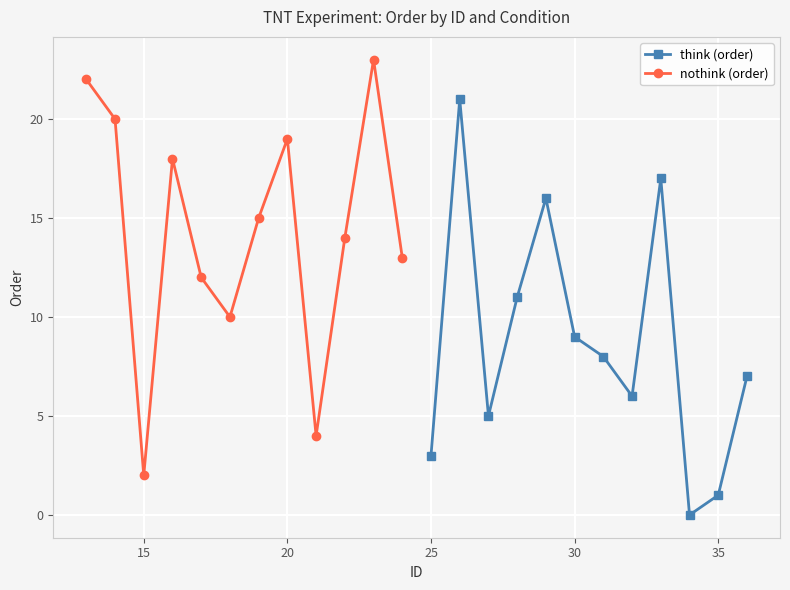

In think (order), how many points are lower than both neighbors (excluding endpoints)?

3